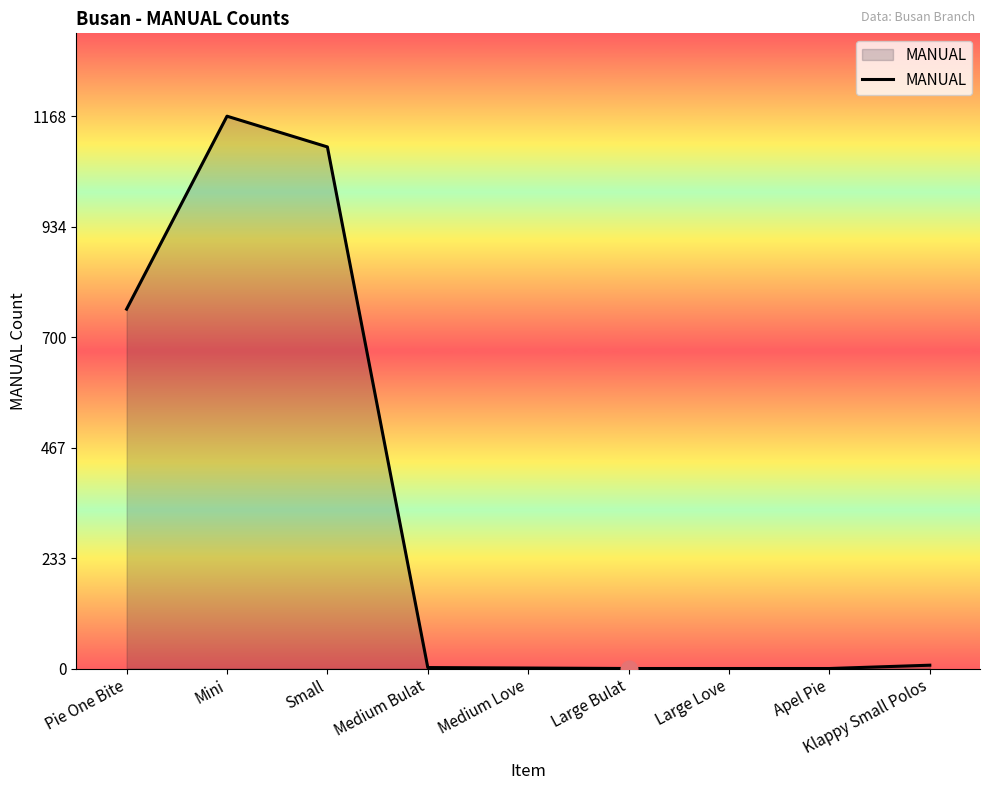

At which label is the value closest to 584?

Pie One Bite